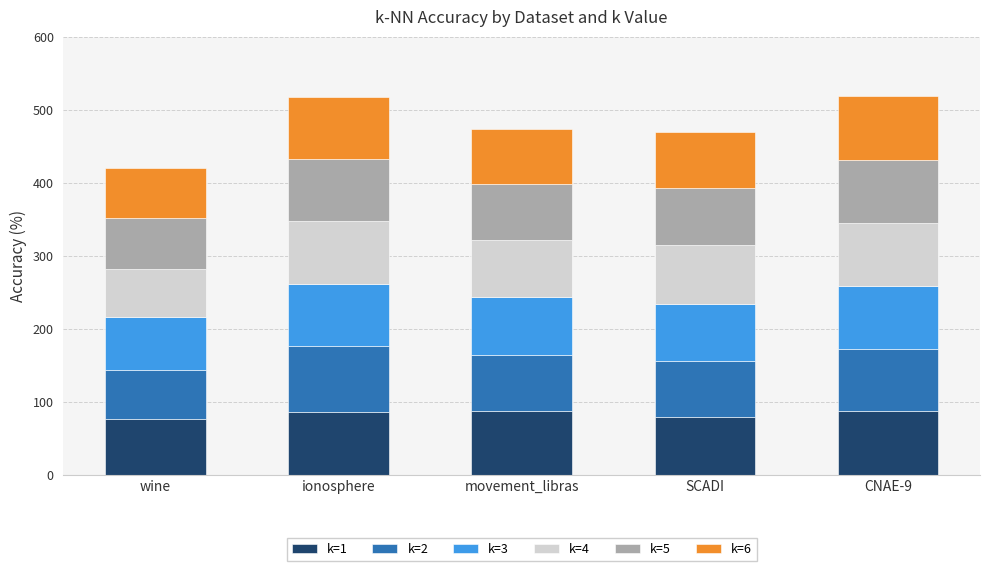

What is the total value across all series at movement_libras?

473.0